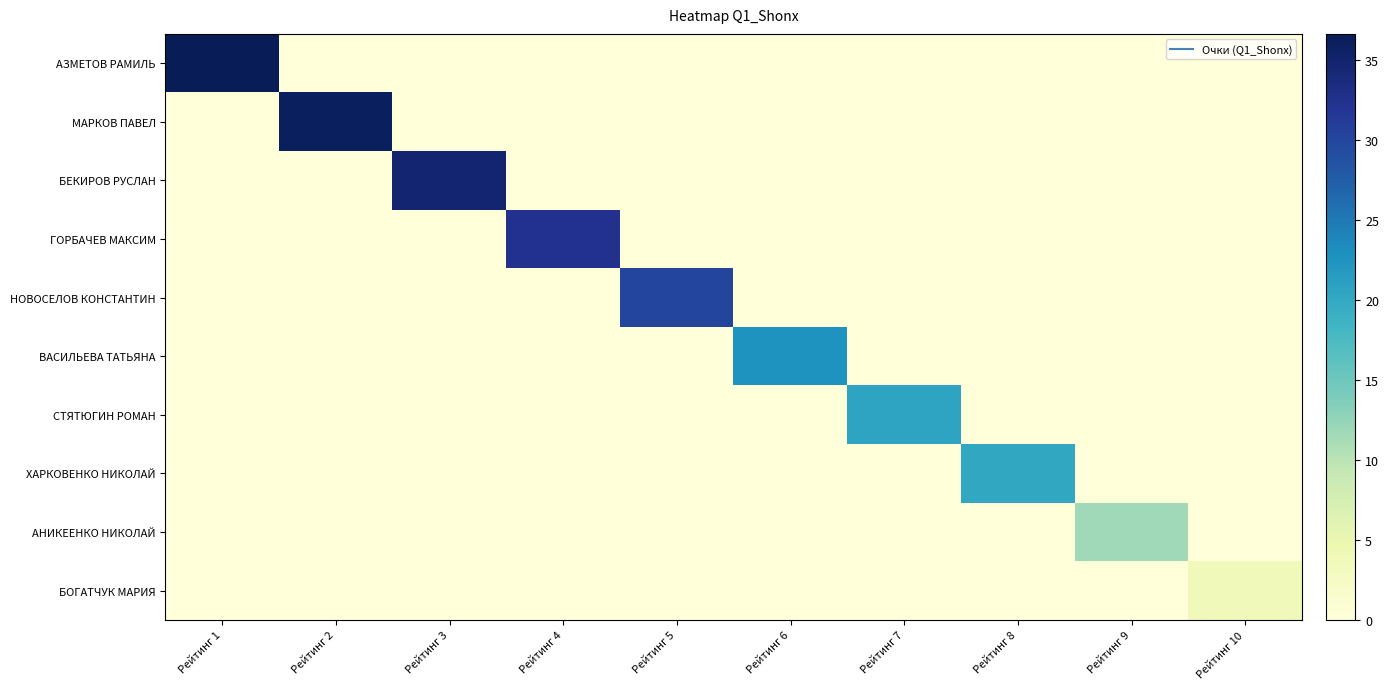

Reading left to right, extract all data points from this chart.

АЗМЕТОВ РАМИЛЬ: Рейтинг 1=36.6	Рейтинг 2=0.0	Рейтинг 3=0.0	Рейтинг 4=0.0	Рейтинг 5=0.0	Рейтинг 6=0.0	Рейтинг 7=0.0	Рейтинг 8=0.0	Рейтинг 9=0.0	Рейтинг 10=0.0
МАРКОВ ПАВЕЛ: Рейтинг 1=0.0	Рейтинг 2=36.1	Рейтинг 3=0.0	Рейтинг 4=0.0	Рейтинг 5=0.0	Рейтинг 6=0.0	Рейтинг 7=0.0	Рейтинг 8=0.0	Рейтинг 9=0.0	Рейтинг 10=0.0
БЕКИРОВ РУСЛАН: Рейтинг 1=0.0	Рейтинг 2=0.0	Рейтинг 3=34.9	Рейтинг 4=0.0	Рейтинг 5=0.0	Рейтинг 6=0.0	Рейтинг 7=0.0	Рейтинг 8=0.0	Рейтинг 9=0.0	Рейтинг 10=0.0
ГОРБАЧЕВ МАКСИМ: Рейтинг 1=0.0	Рейтинг 2=0.0	Рейтинг 3=0.0	Рейтинг 4=32.4	Рейтинг 5=0.0	Рейтинг 6=0.0	Рейтинг 7=0.0	Рейтинг 8=0.0	Рейтинг 9=0.0	Рейтинг 10=0.0
НОВОСЕЛОВ КОНСТАНТИН: Рейтинг 1=0.0	Рейтинг 2=0.0	Рейтинг 3=0.0	Рейтинг 4=0.0	Рейтинг 5=29.9	Рейтинг 6=0.0	Рейтинг 7=0.0	Рейтинг 8=0.0	Рейтинг 9=0.0	Рейтинг 10=0.0
ВАСИЛЬЕВА ТАТЬЯНА: Рейтинг 1=0.0	Рейтинг 2=0.0	Рейтинг 3=0.0	Рейтинг 4=0.0	Рейтинг 5=0.0	Рейтинг 6=22.6	Рейтинг 7=0.0	Рейтинг 8=0.0	Рейтинг 9=0.0	Рейтинг 10=0.0
СТЯТЮГИН РОМАН: Рейтинг 1=0.0	Рейтинг 2=0.0	Рейтинг 3=0.0	Рейтинг 4=0.0	Рейтинг 5=0.0	Рейтинг 6=0.0	Рейтинг 7=20.5	Рейтинг 8=0.0	Рейтинг 9=0.0	Рейтинг 10=0.0
ХАРКОВЕНКО НИКОЛАЙ: Рейтинг 1=0.0	Рейтинг 2=0.0	Рейтинг 3=0.0	Рейтинг 4=0.0	Рейтинг 5=0.0	Рейтинг 6=0.0	Рейтинг 7=0.0	Рейтинг 8=20.1	Рейтинг 9=0.0	Рейтинг 10=0.0
АНИКЕЕНКО НИКОЛАЙ: Рейтинг 1=0.0	Рейтинг 2=0.0	Рейтинг 3=0.0	Рейтинг 4=0.0	Рейтинг 5=0.0	Рейтинг 6=0.0	Рейтинг 7=0.0	Рейтинг 8=0.0	Рейтинг 9=11.7	Рейтинг 10=0.0
БОГАТЧУК МАРИЯ: Рейтинг 1=0.0	Рейтинг 2=0.0	Рейтинг 3=0.0	Рейтинг 4=0.0	Рейтинг 5=0.0	Рейтинг 6=0.0	Рейтинг 7=0.0	Рейтинг 8=0.0	Рейтинг 9=0.0	Рейтинг 10=3.7